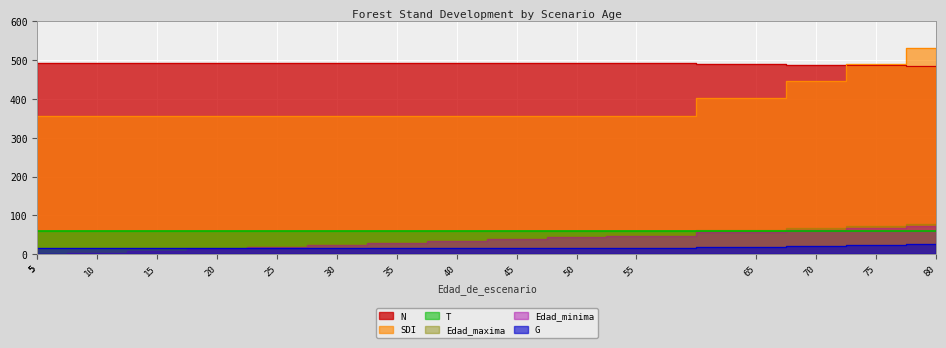

What is the difference between the highest and lowest values at 45?

475.3